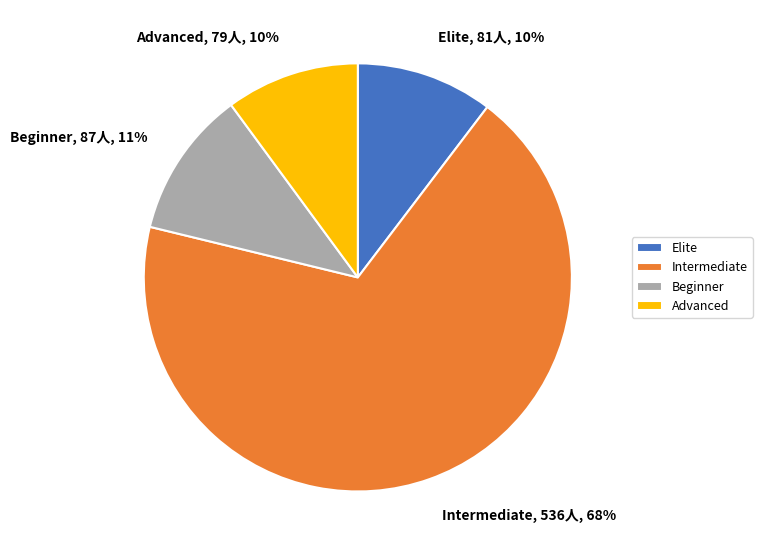

Which category has the biggest portion of the pie?

Intermediate